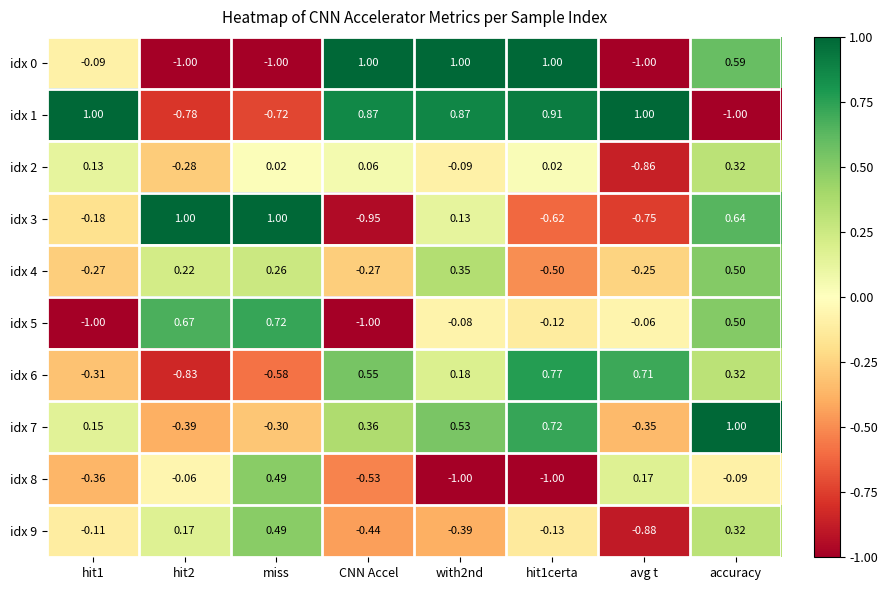

At which category is the sum across all series the highest?

accuracy